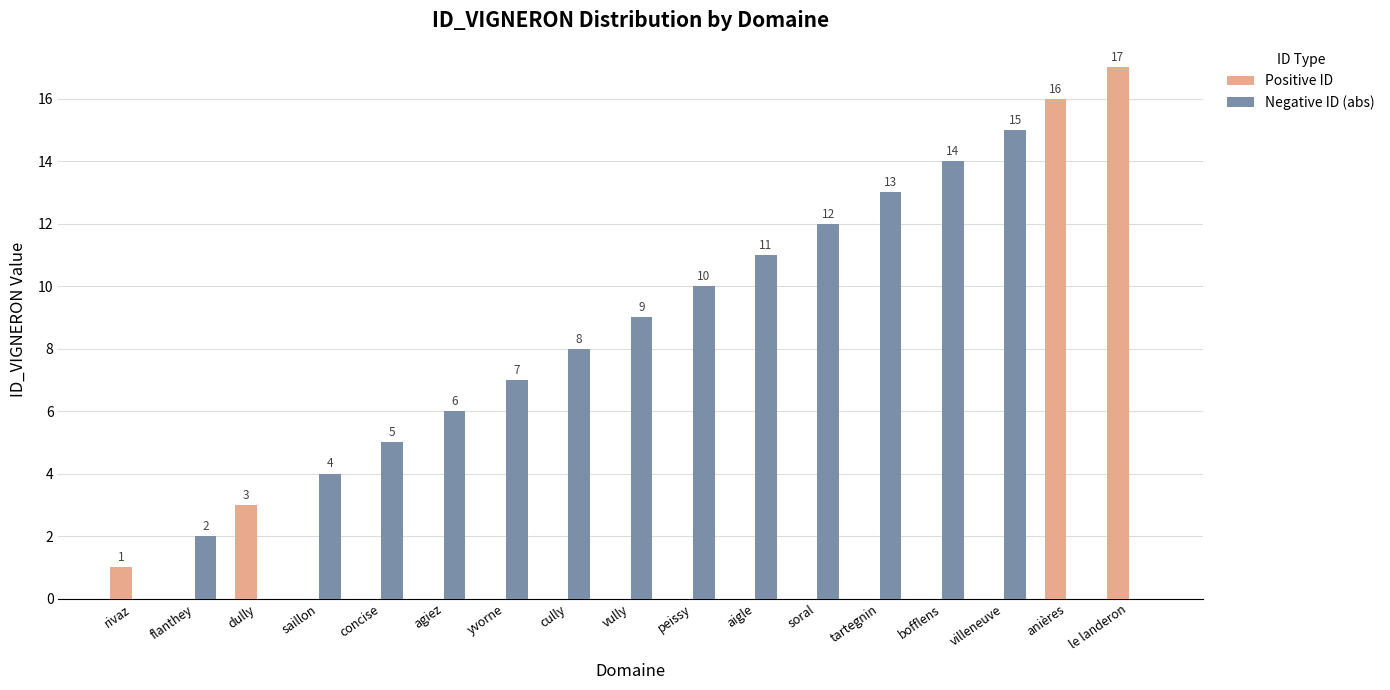

At which category does the chart reach its peak across all series?

le landeron